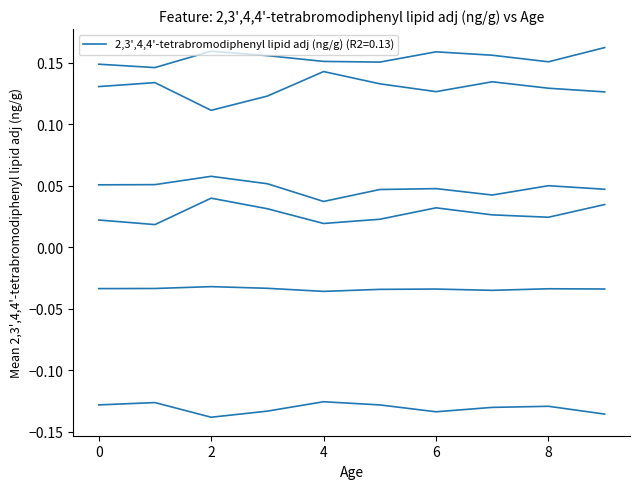

The value of 3 at 1 is -0.1. True or false?

True